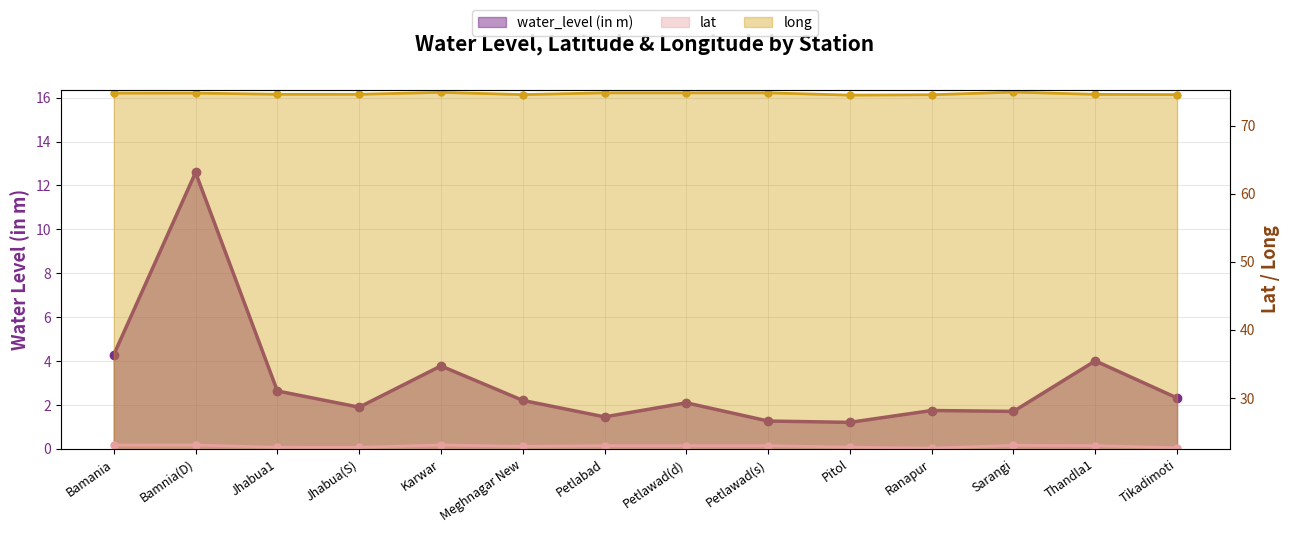

What is the maximum value shown in the chart?

74.9